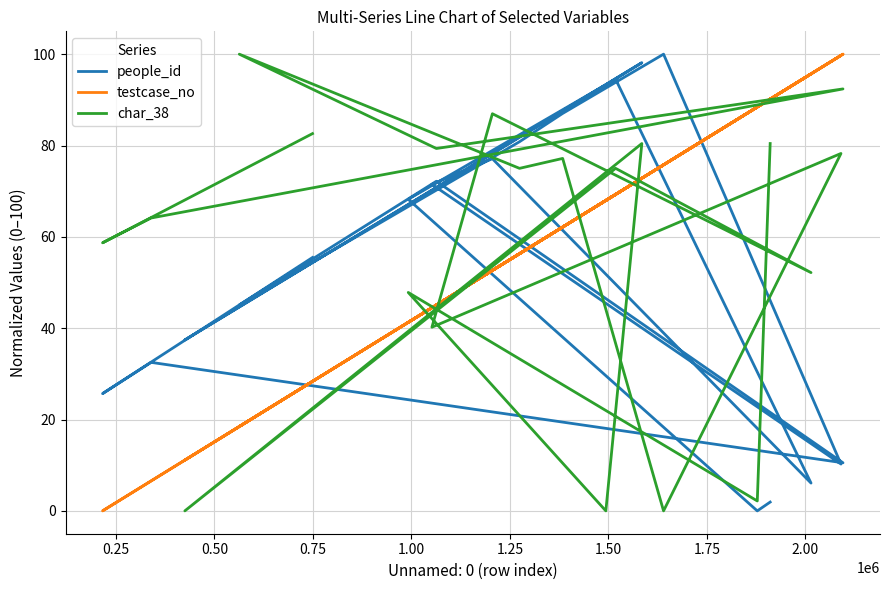

What are all the series names shown in the legend?

people_id, testcase_no, char_38